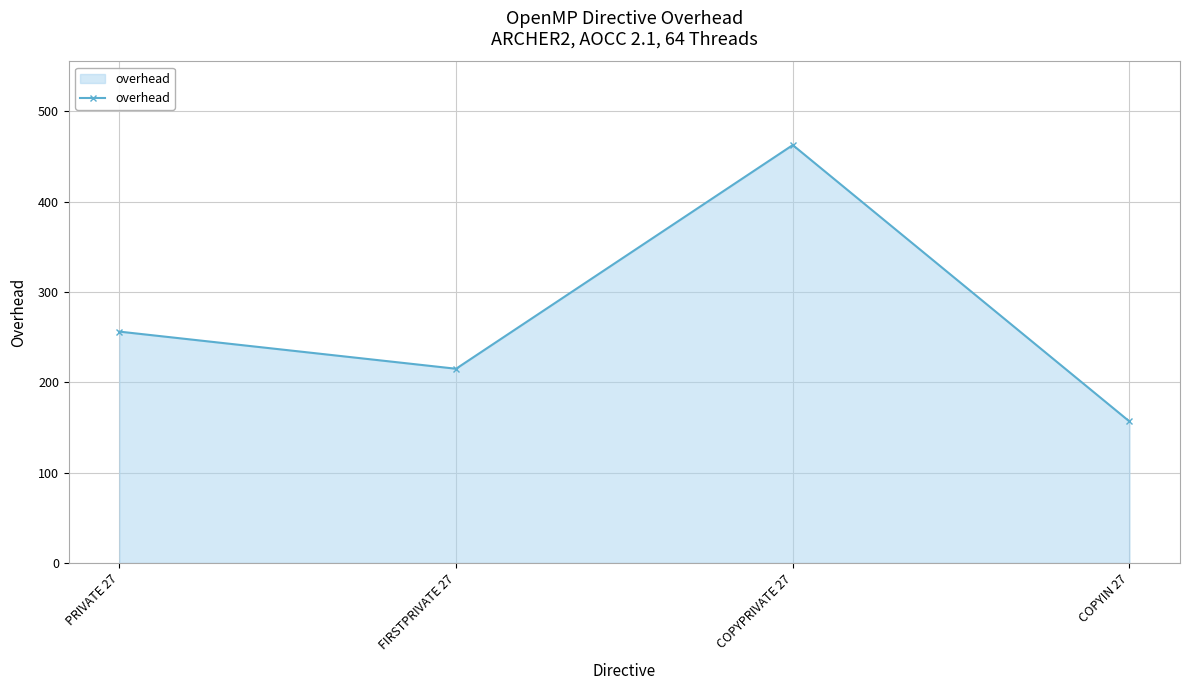

The chart shows a value of 256.1 at PRIVATE 27. True or false?

True